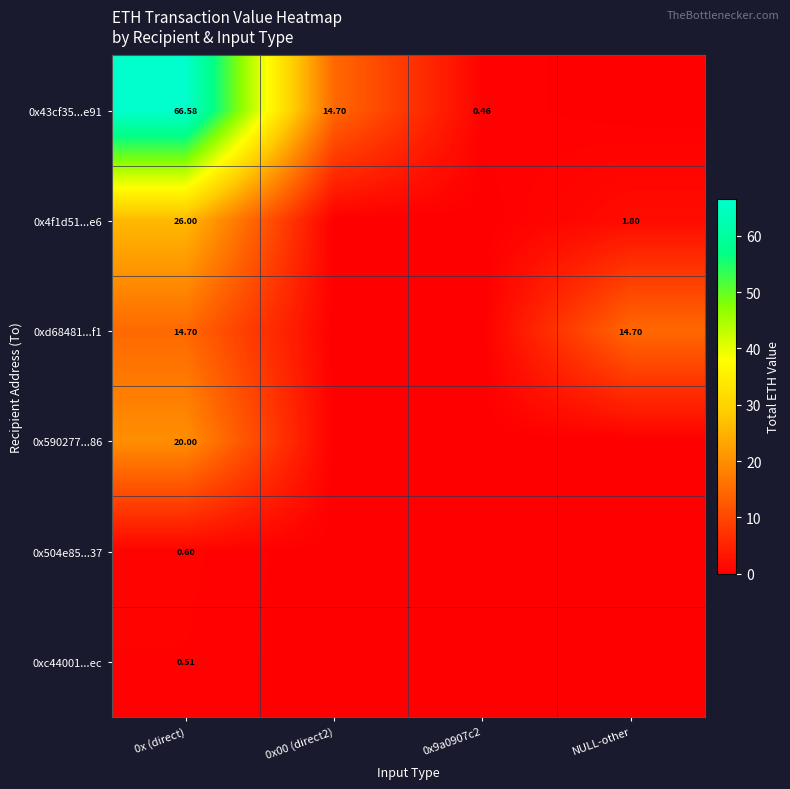

What is the average value of the 0x4f1d51...e6 series?

6.9